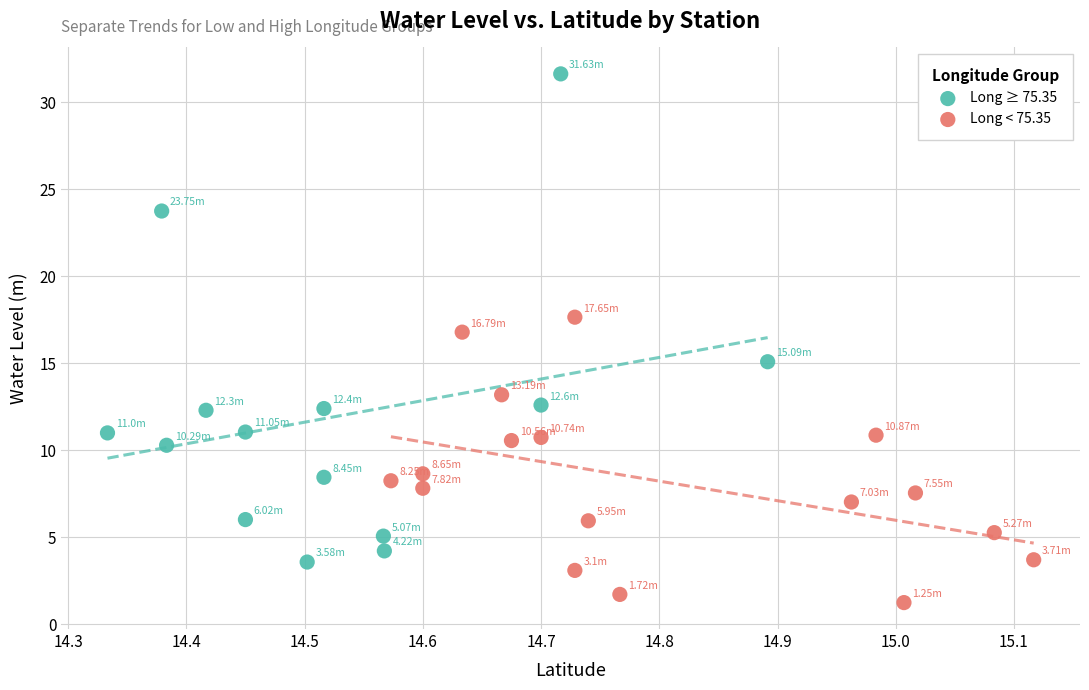

Which series reaches the minimum Y coordinate?

Long < 75.35